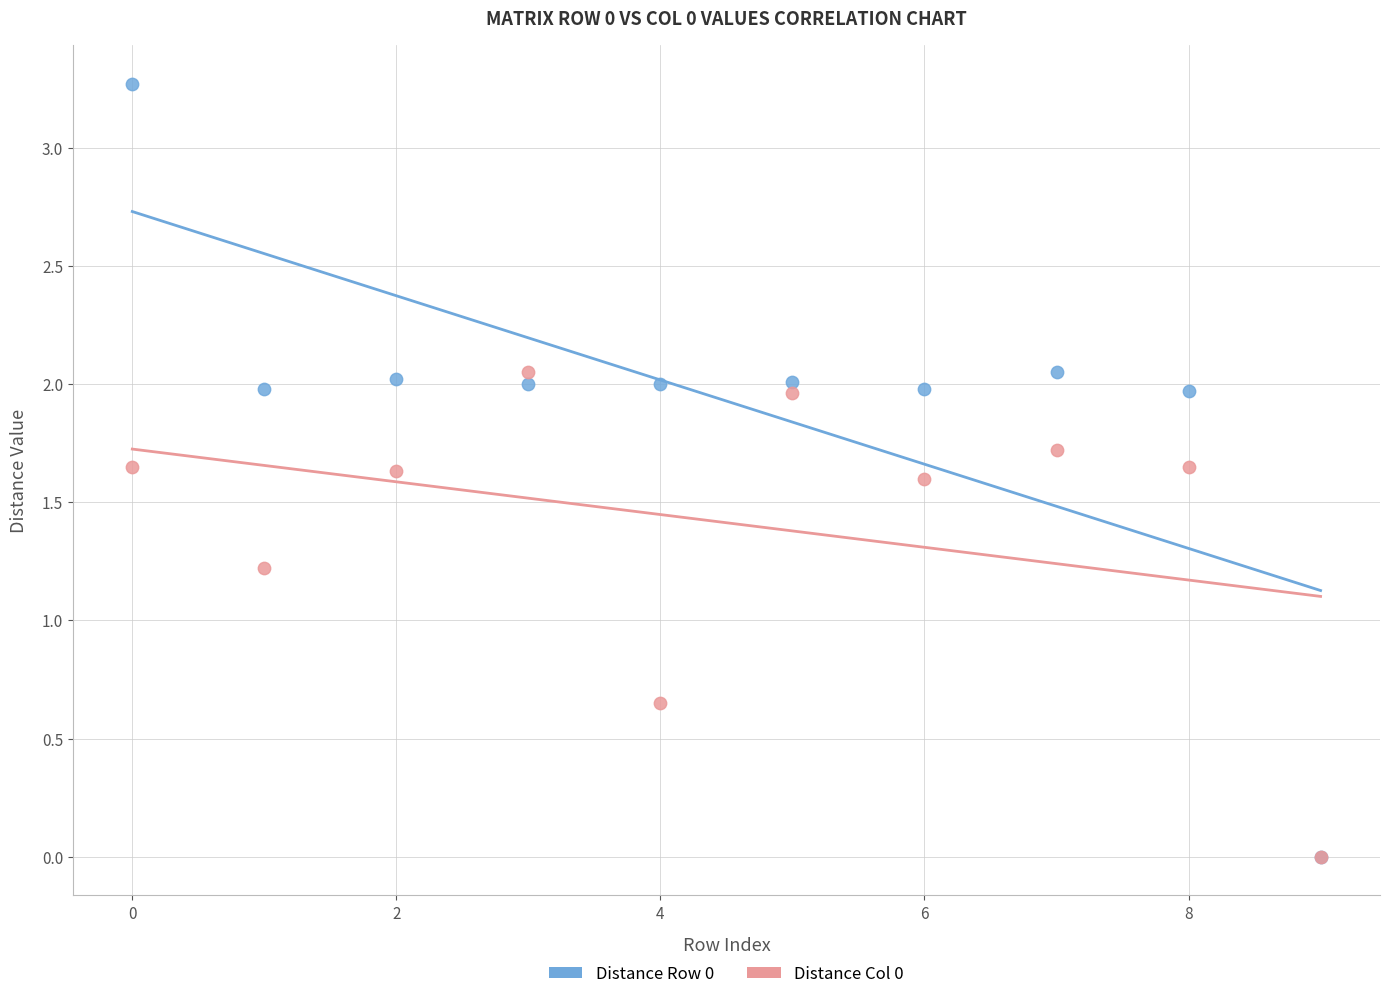

Across all series, what Y value is closest to 1?

1.2